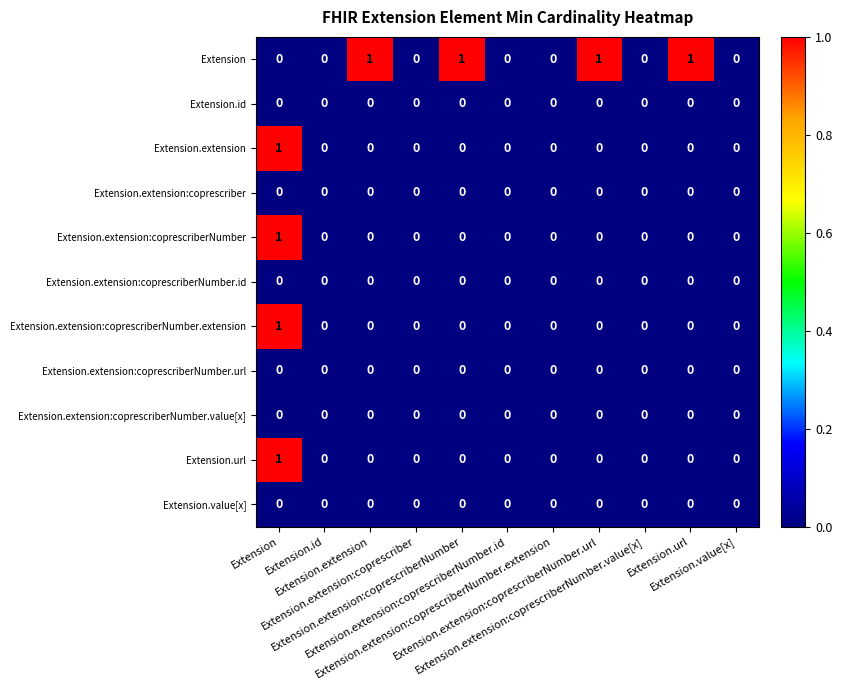

Which series changed the most between Extension.id and Extension.extension?

Extension